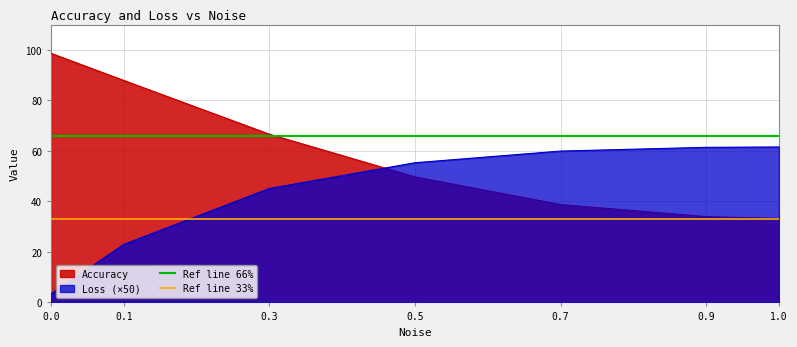

What is the average value of the Ref line 33% series?

33